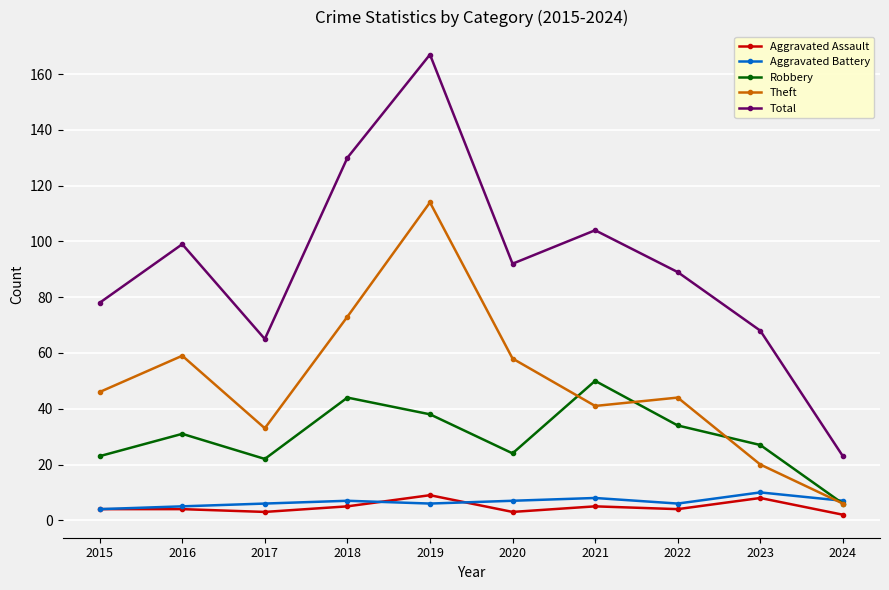

Count the number of data series in this chart.

5